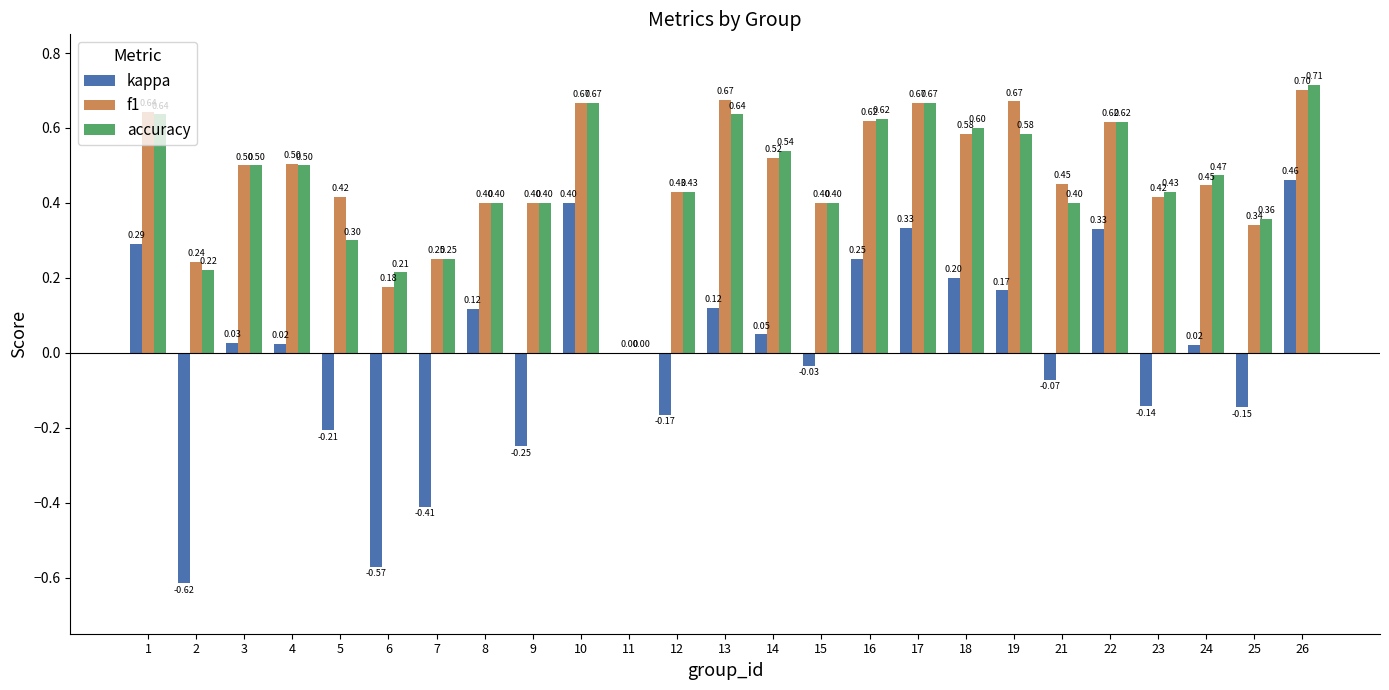

What is the sum of all kappa values?

0.2